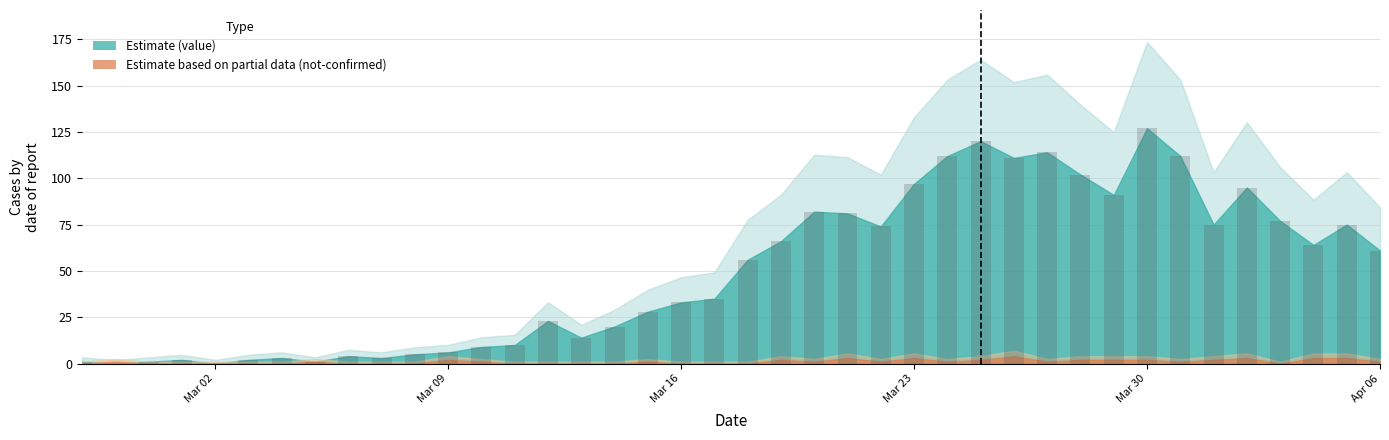

What is the sum of all values?

1992